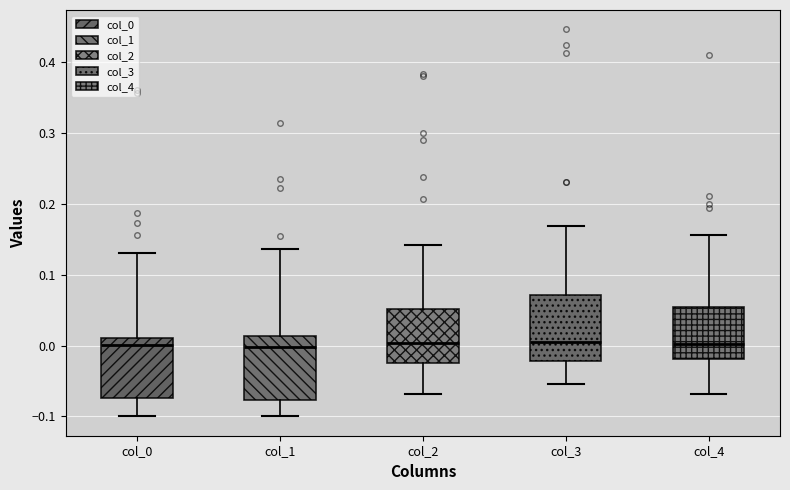

Where is the upper edge of the box for col_1 on the y-axis? The values are not printed on the chart, so give them approximately, as read against the axis.

0.01